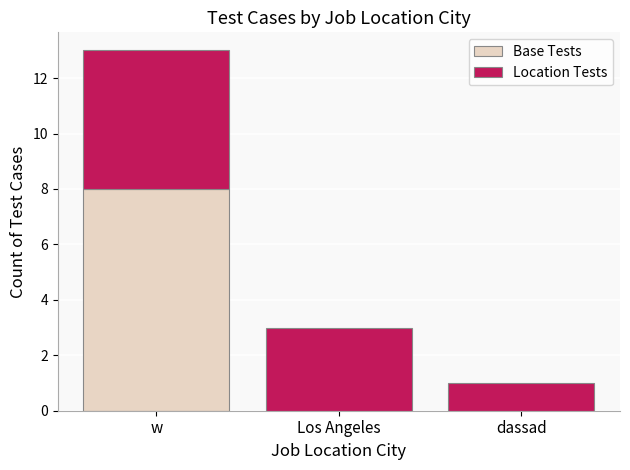

At which category is the sum across all series the highest?

w